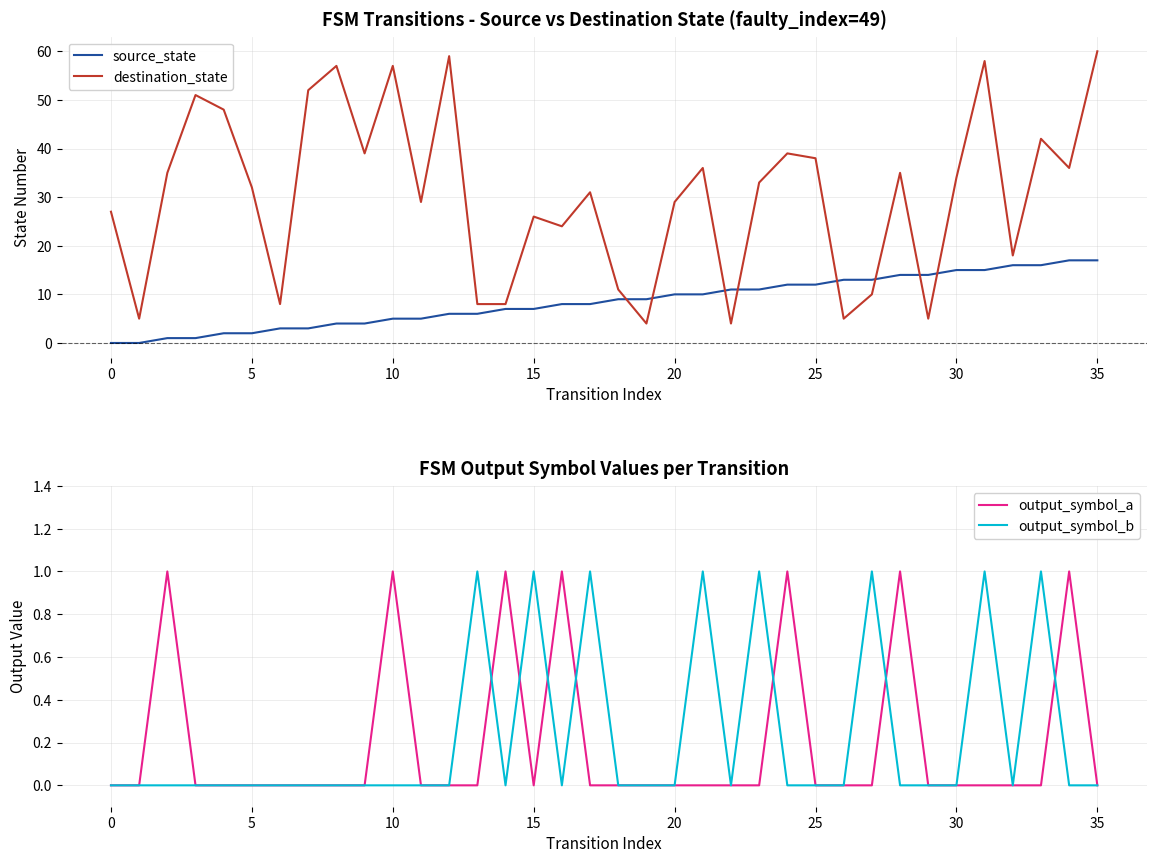

Where is the first local maximum for output_symbol_b?

13